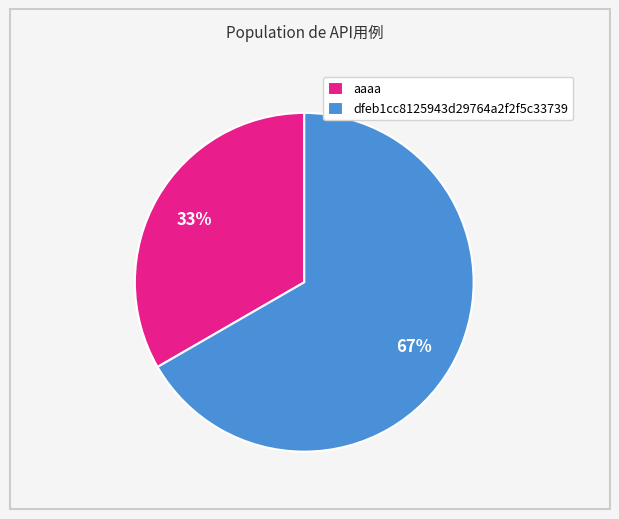

How many segments does this pie chart have?

2